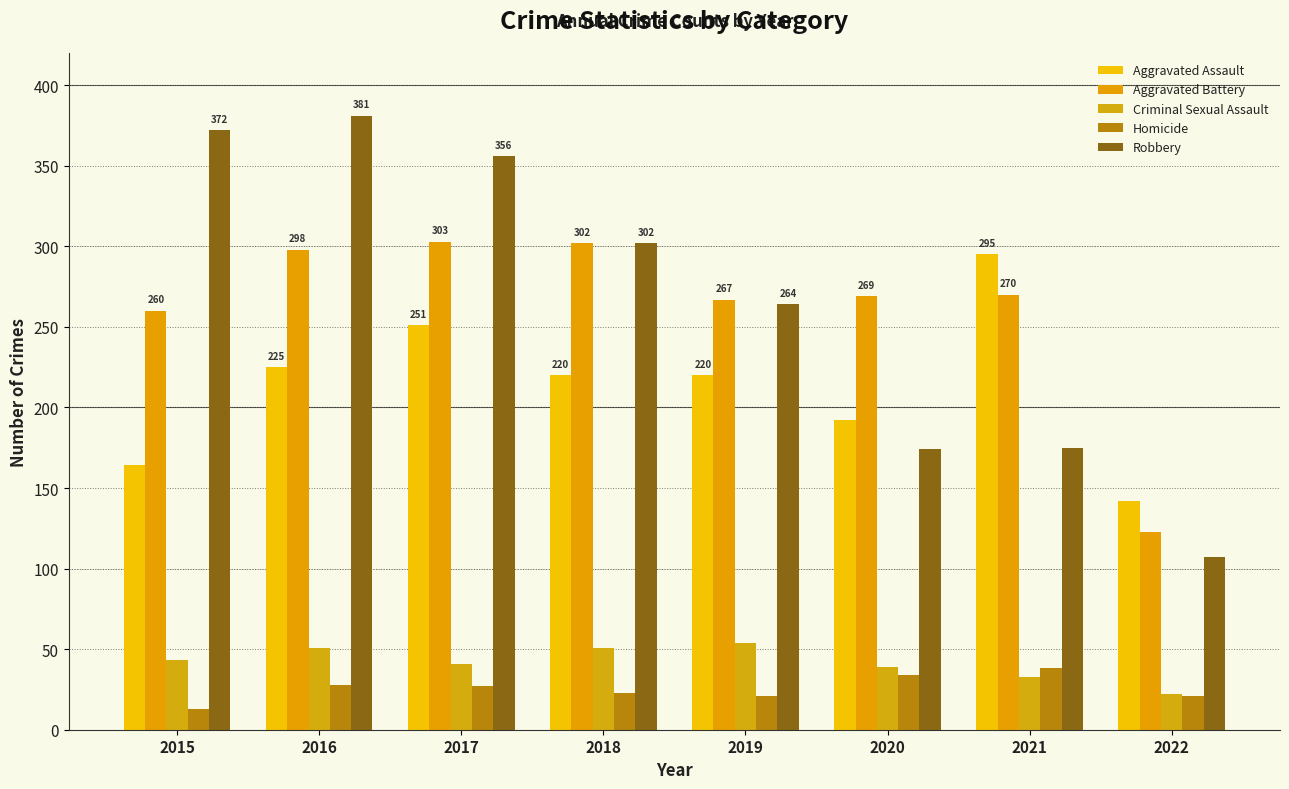

Which series has the largest total across all categories?

Robbery